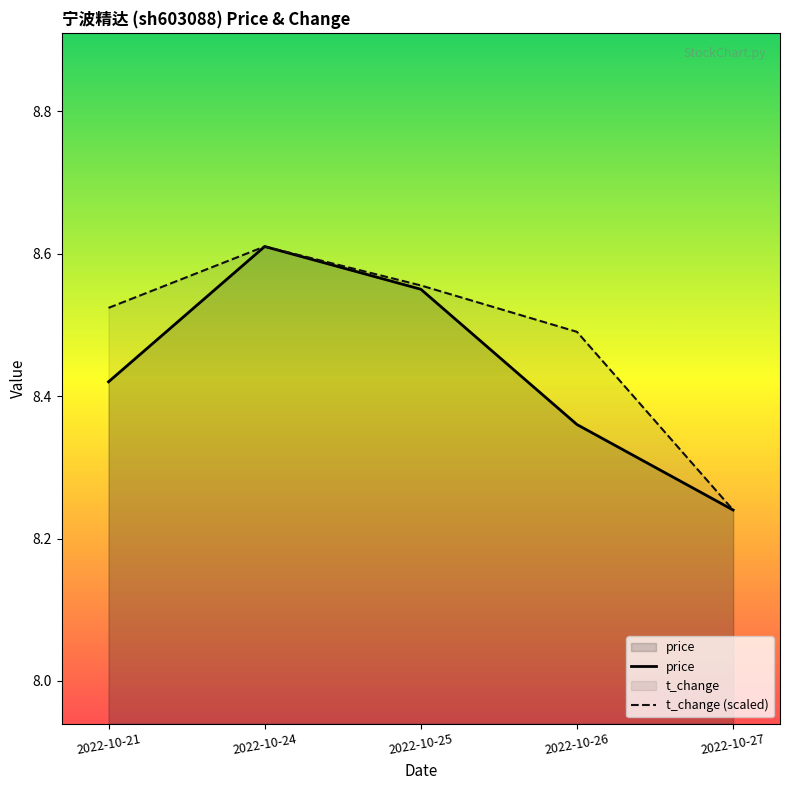

True or false: price has a value of 8.6 at 2022-10-25.

True